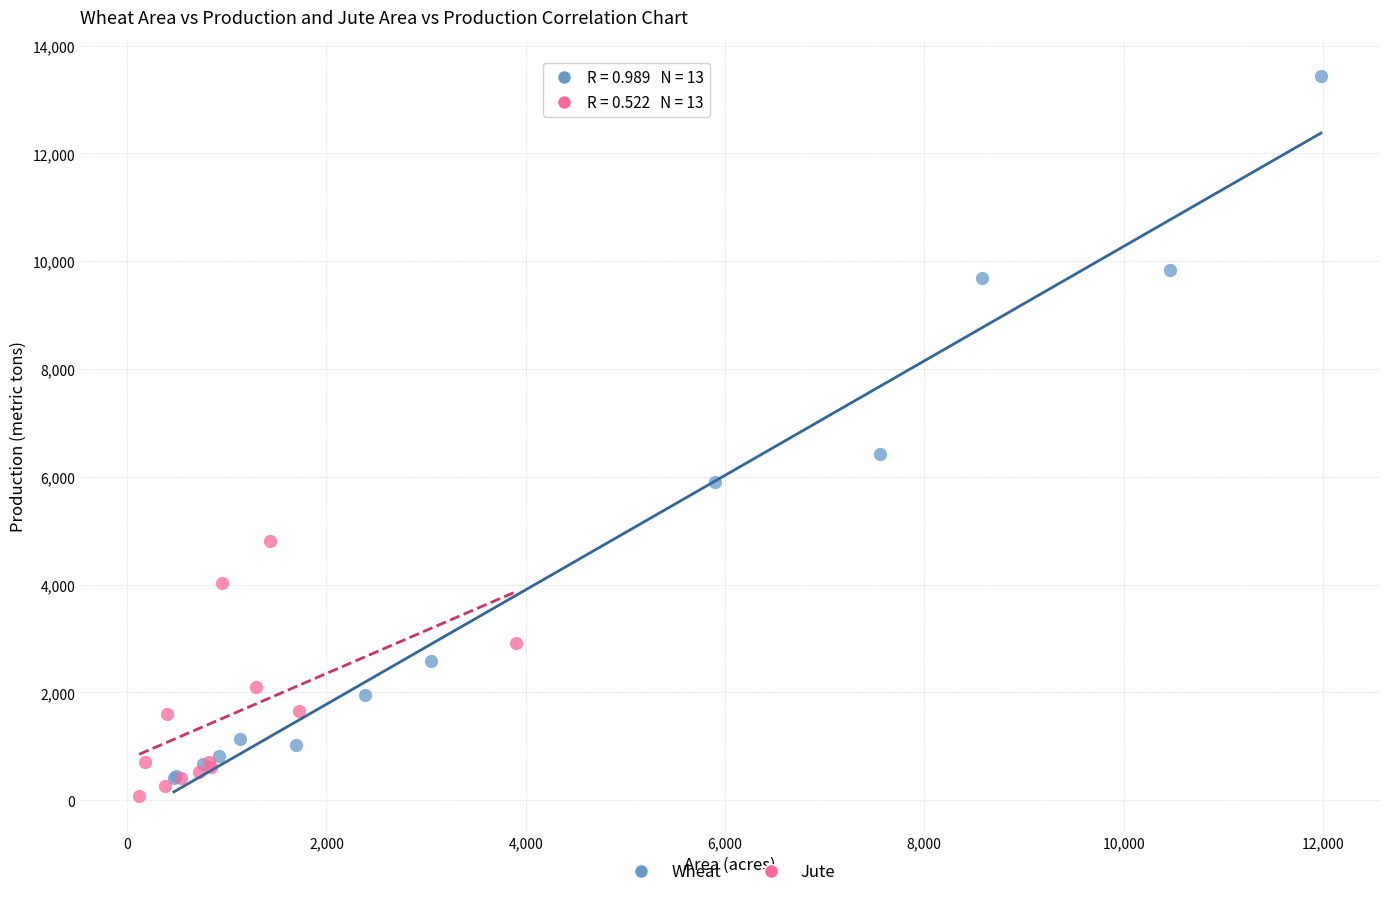

Which series reaches the maximum Y coordinate?

Wheat